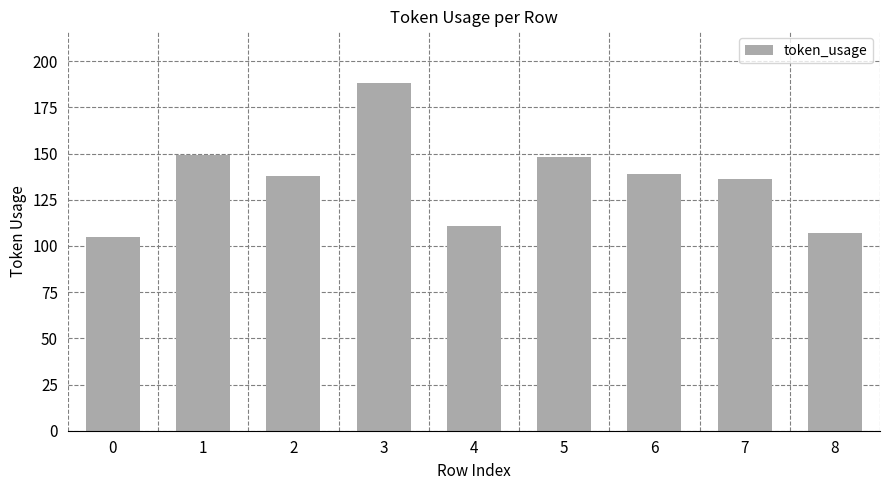

Approximately how many times larger is the value at 8 compared to 1?

0.7